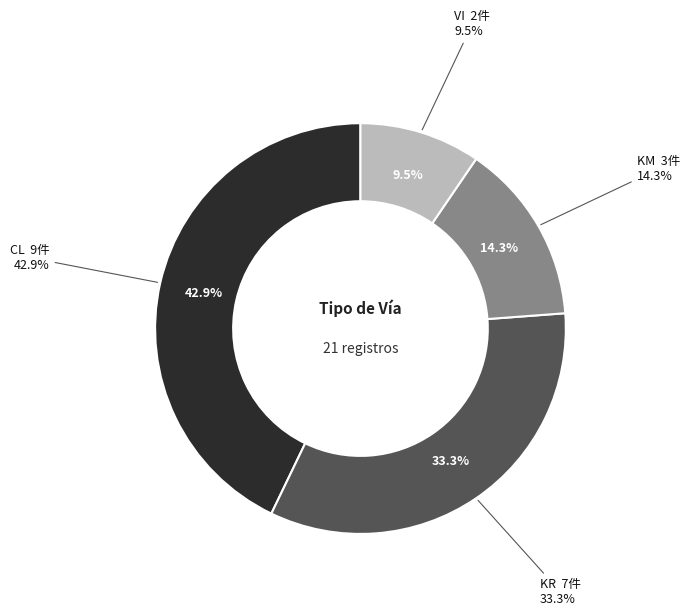

Does CL account for over 50% of the chart?

No